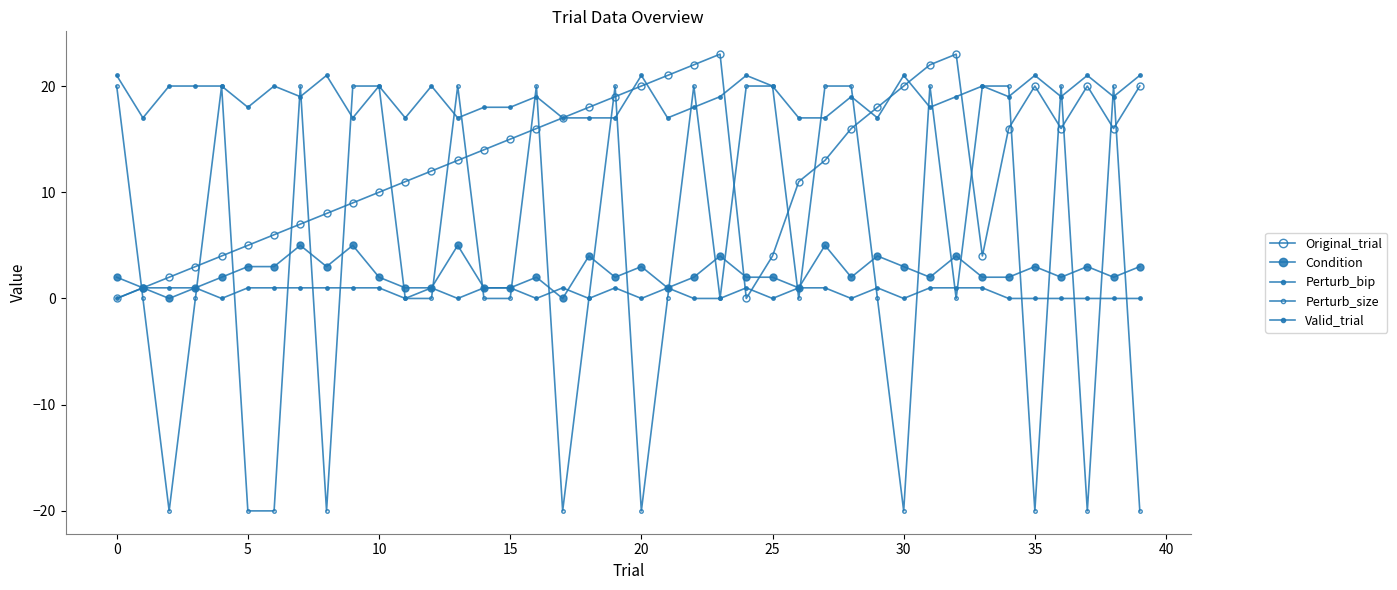

Which series has the largest range (max minus min)?

Perturb_size